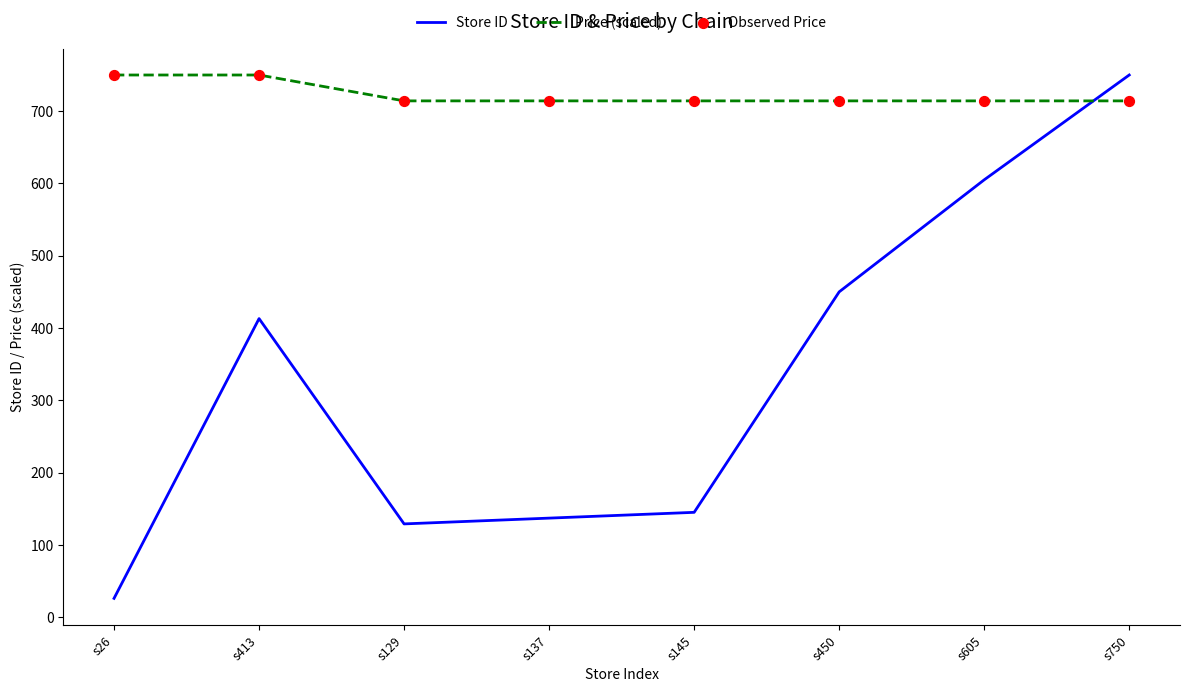

Which series has the widest spread of values?

Store ID